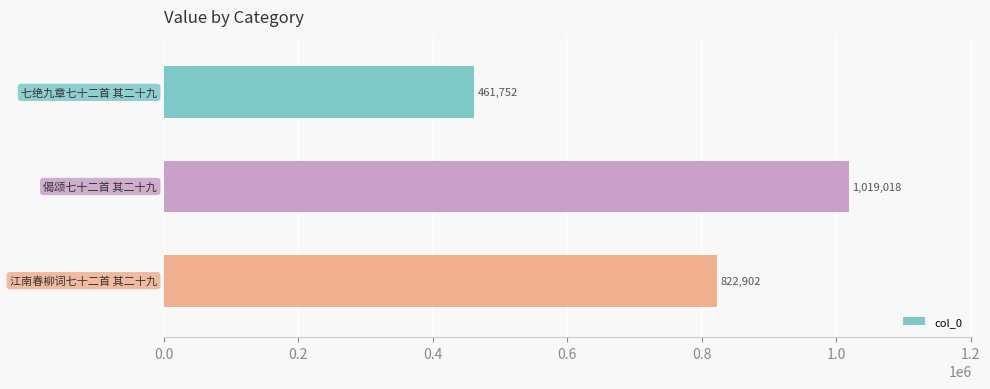

How many values are between 461752 and 1019018?

3